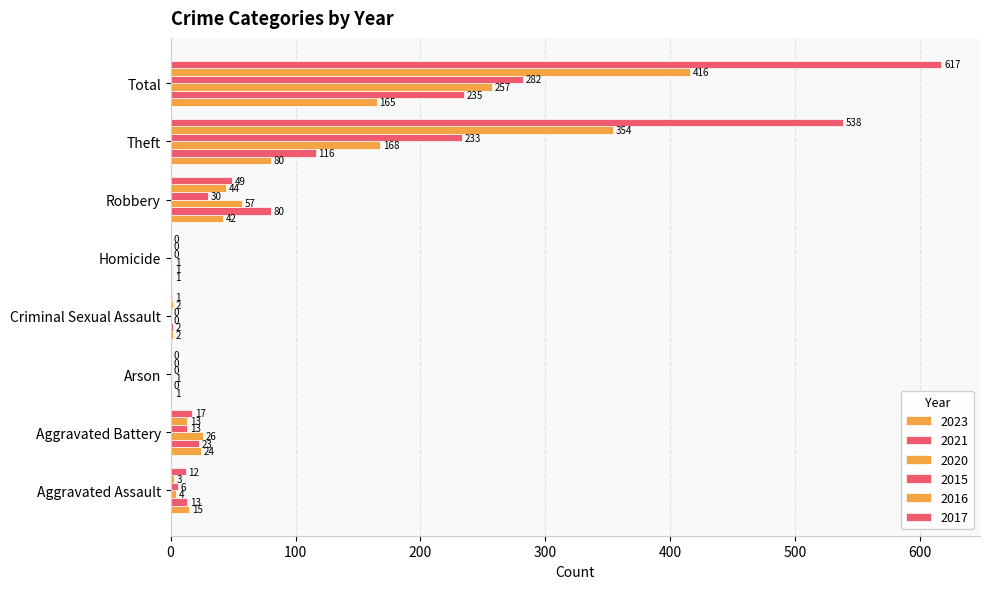

What is the difference between the maximum and minimum values in the 2016 series?

416